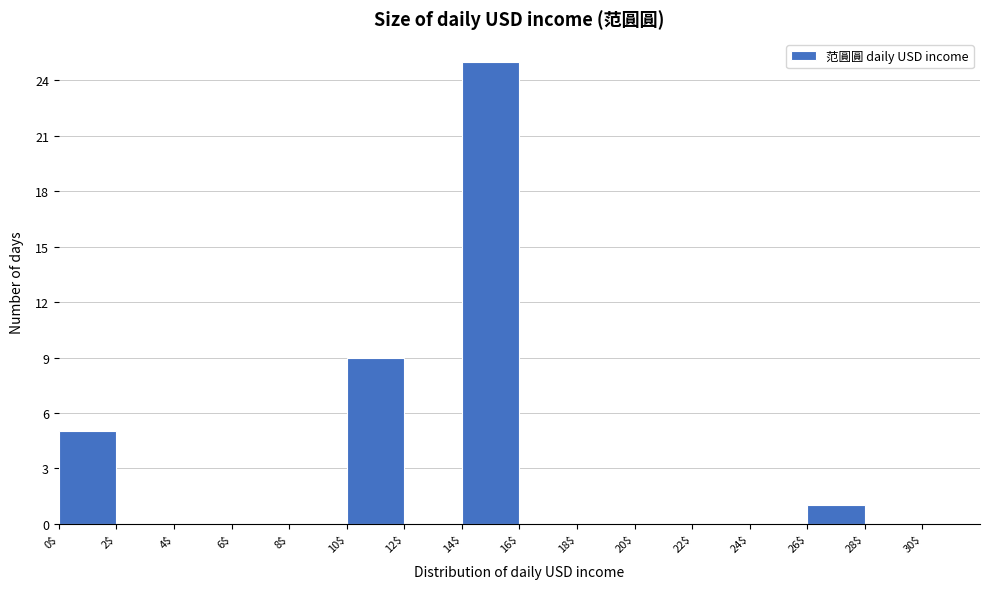

Which range on the x-axis has the tallest bar?

14$ to 16$